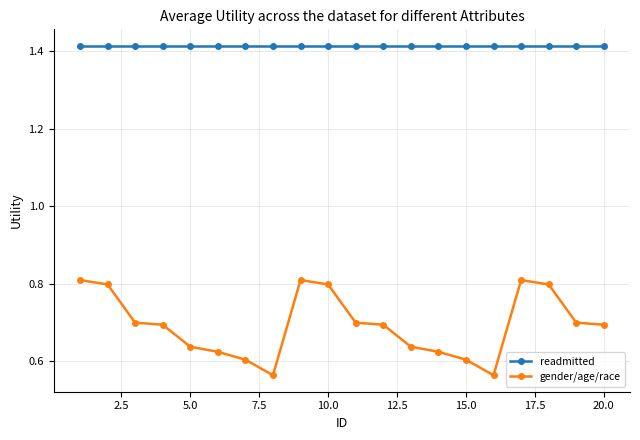

Which series has the largest range (max minus min)?

gender/age/race